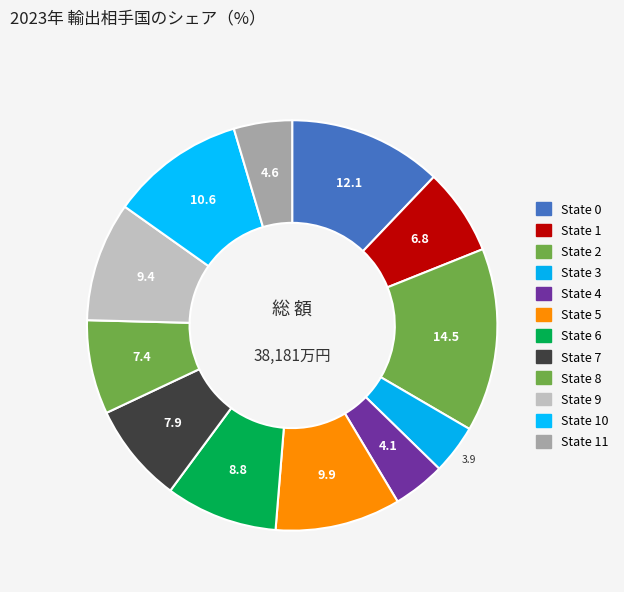

How many segments does this pie chart have?

12